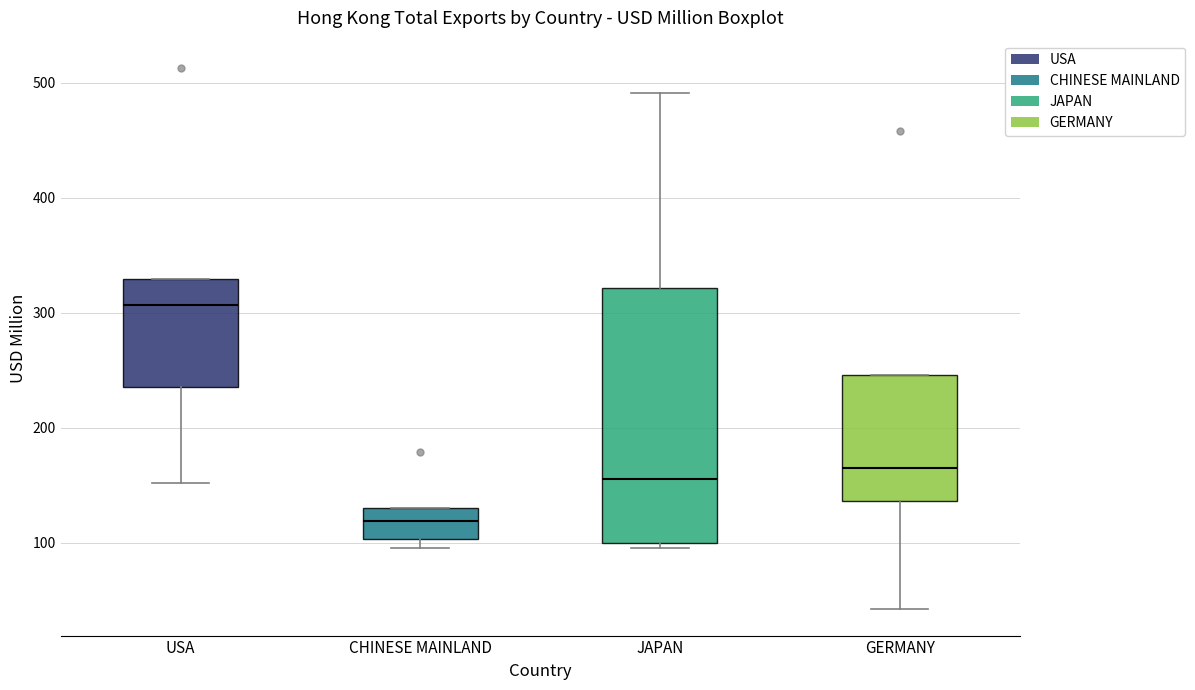

Which box's median line is the lowest?

CHINESE MAINLAND